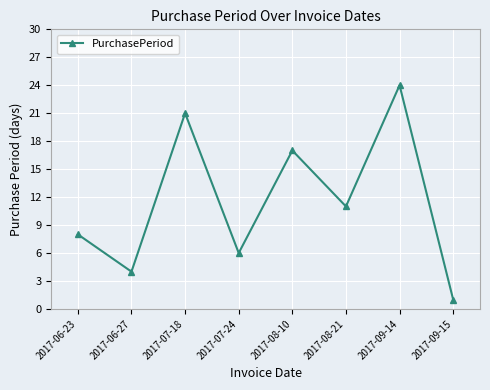

The chart shows a value of 31 at 2017-07-18. True or false?

False